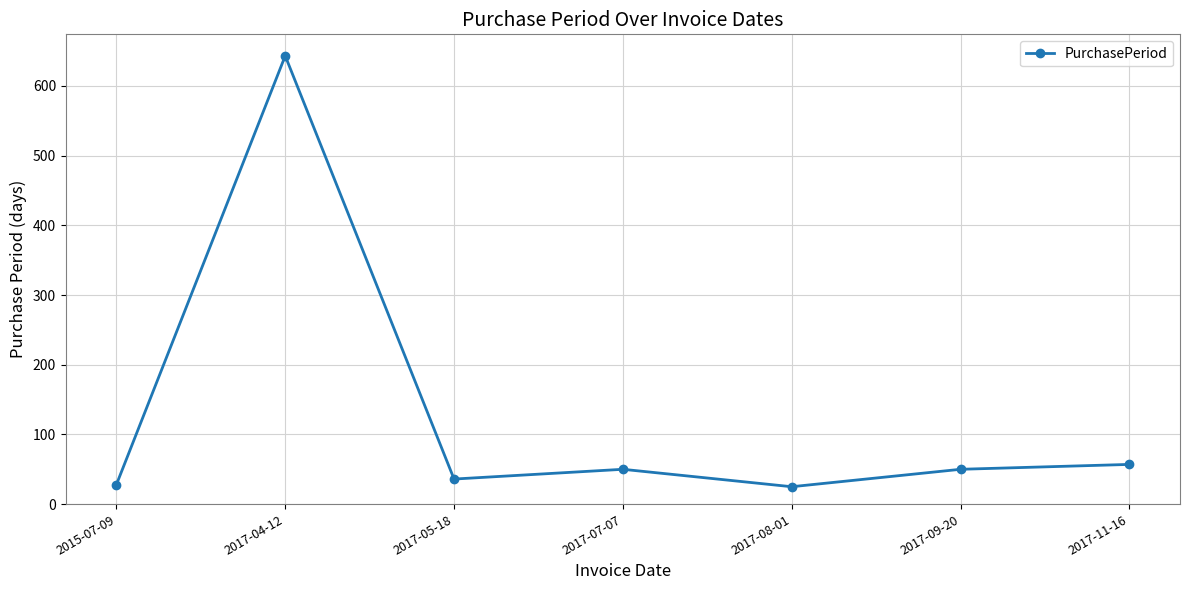

What is the average value?

127